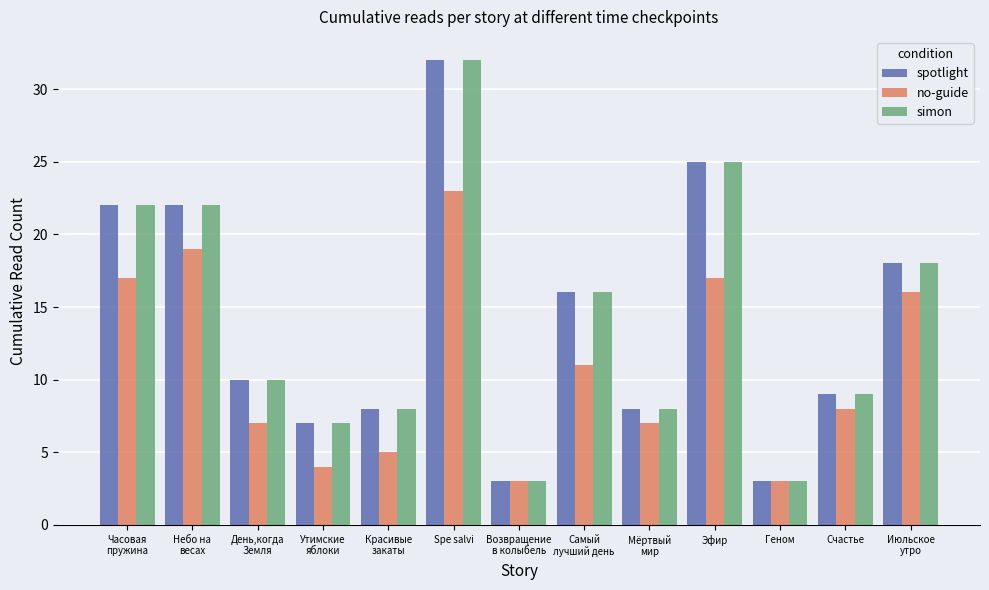

What is the total value across all series at Эфир?

67